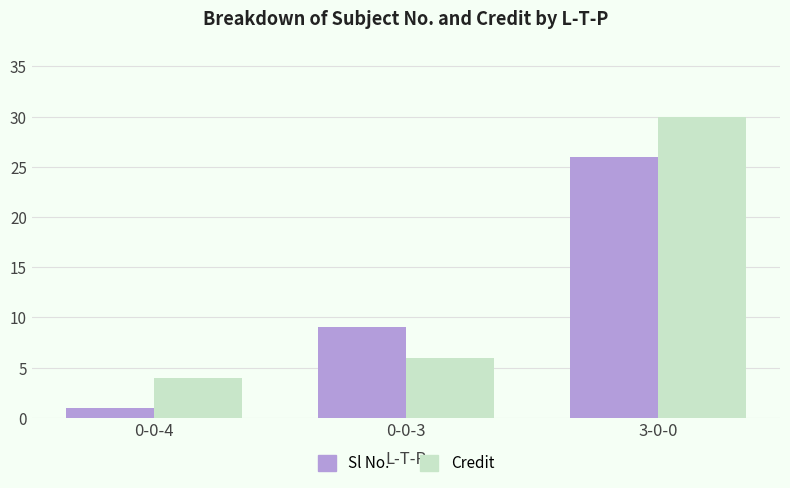

List the series in order of their overall mean, lowest first.

Sl No., Credit